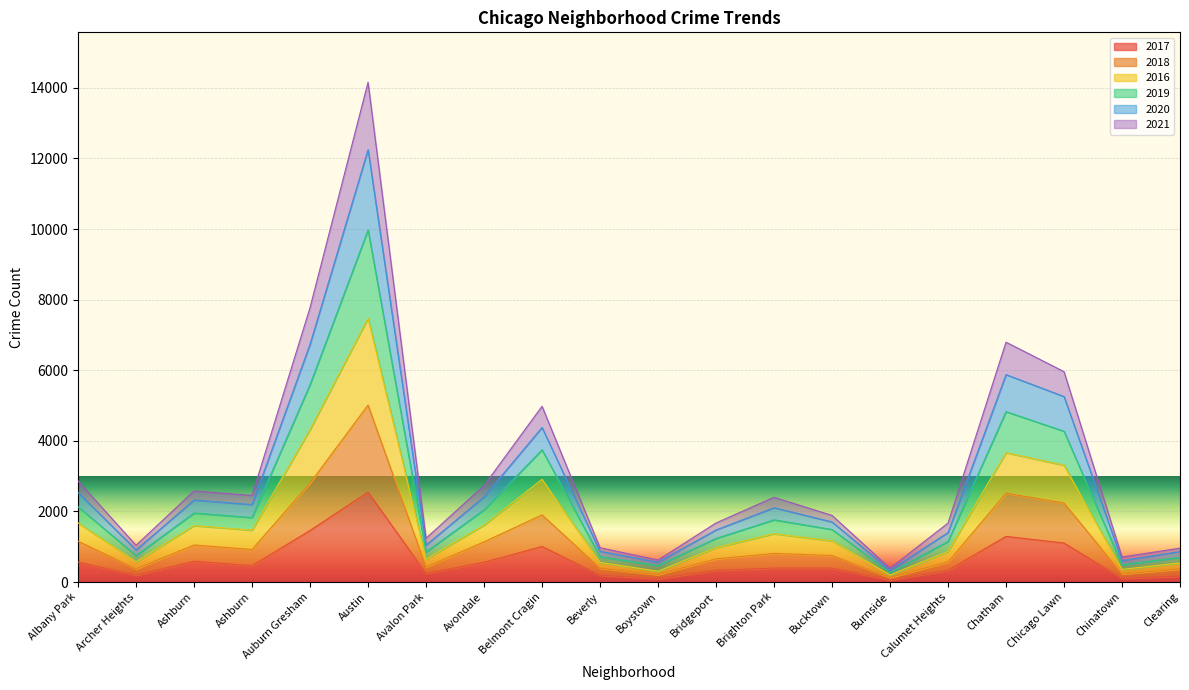

The 2020 series shows 1045 at Avalon Park. True or false?

True